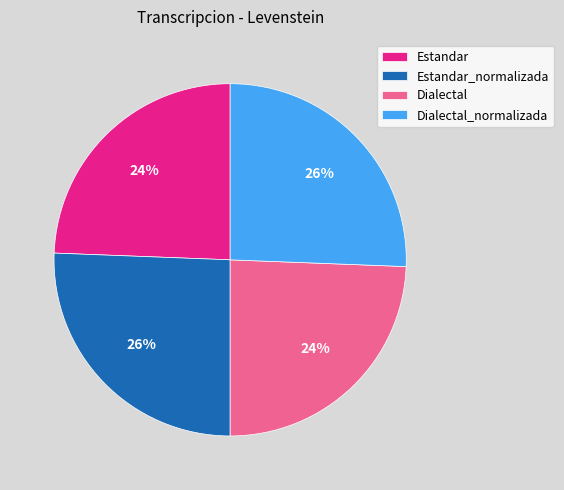

To the nearest percent, what is the combined percentage of Dialectal and Dialectal_normalizada?

50%